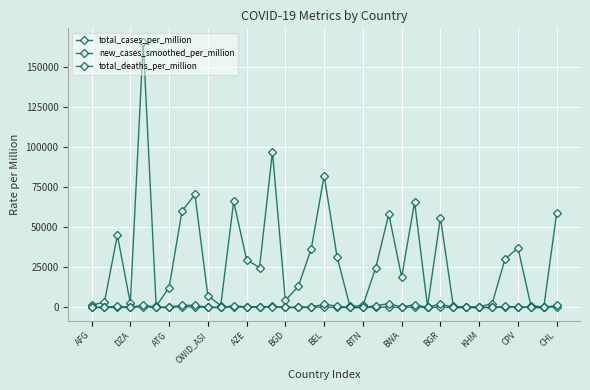

Does the chart display data point markers on the line(s)?

Yes